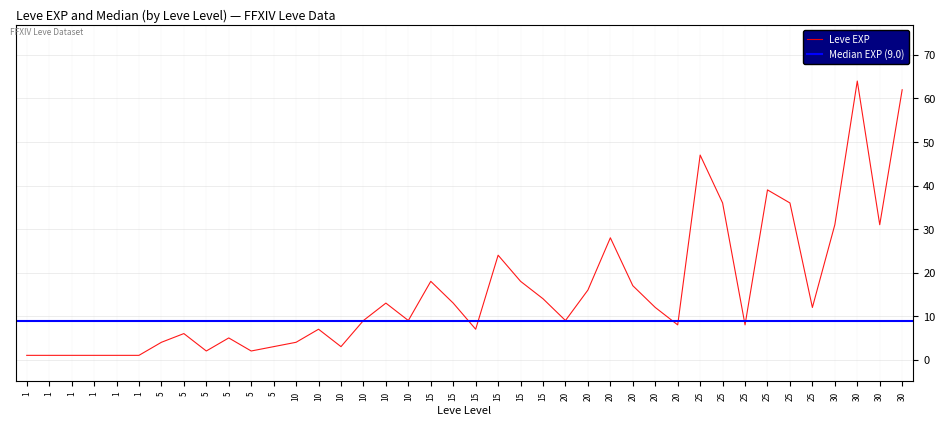

Reading right to left, extract all data points from this chart.

30=62	30=31	30=64	30=31	25=12	25=36	25=39	25=8	25=36	25=47	20=8	20=12	20=17	20=28	20=16	20=9	15=14	15=18	15=24	15=7	15=13	15=18	10=9	10=13	10=9	10=3	10=7	10=4	5=3	5=2	5=5	5=2	5=6	5=4	1=1	1=1	1=1	1=1	1=1	1=1